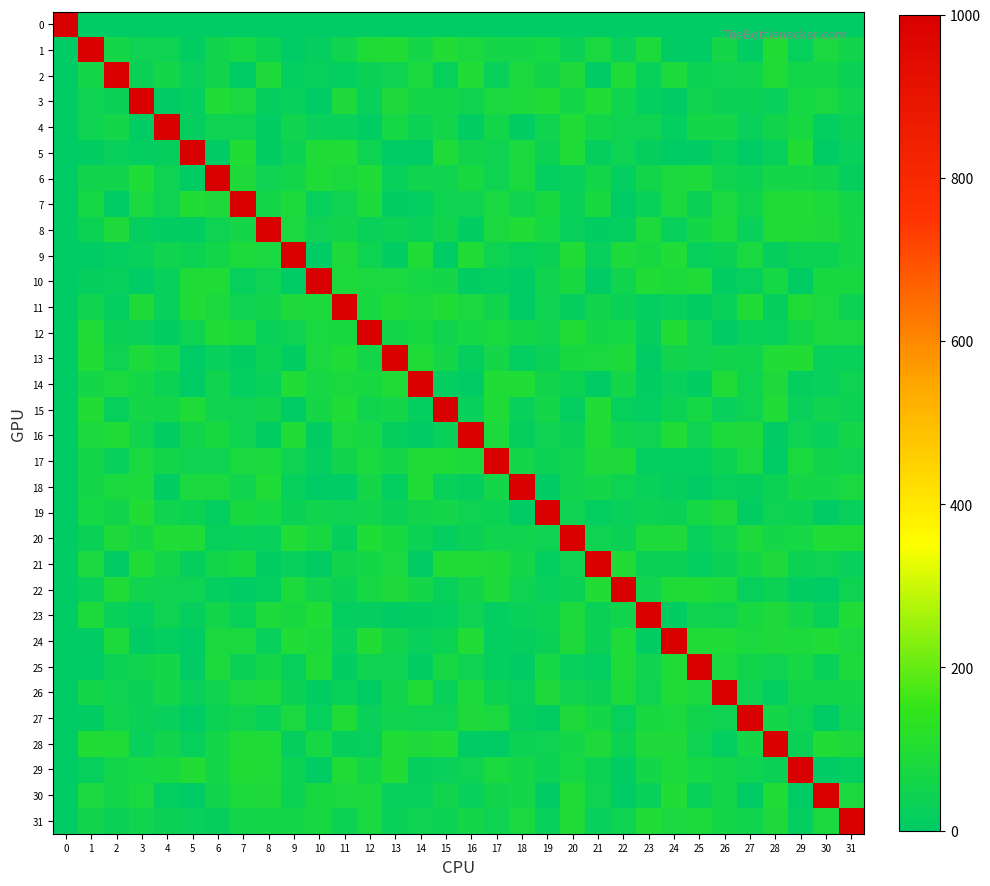

Reading right to left, list all the values displayed in this chart.

0: 31=0.0	30=0.0	29=0.0	28=0.0	27=0.0	26=0.0	25=0.0	24=0.0	23=0.0	22=0.0	21=0.0	20=0.0	19=0.0	18=0.0	17=0.0	16=0.0	15=0.0	14=0.0	13=0.0	12=0.0	11=0.0	10=0.0	9=0.0	8=0.0	7=0.0	6=0.0	5=0.0	4=0.0	3=0.0	2=0.0	1=0.0	0=1000.0
1: 31=52.8	30=74.7	29=22.3	28=99.9	27=10.2	26=59.2	25=1.6	24=5.7	23=82.7	22=25.8	21=74.8	20=31.6	19=67.7	18=59.4	17=61.7	16=79.0	15=97.7	14=62.7	13=99.2	12=93.3	11=49.2	10=17.7	9=2.4	8=39.0	7=68.2	6=50.8	5=11.6	4=45.5	3=41.9	2=63.4	1=1000.0	0=0.0
2: 31=32.7	30=56.1	29=58.1	28=92.2	27=47.8	26=46.5	25=35.8	24=83.4	23=28.4	22=93.1	21=7.6	20=89.5	19=51.7	18=78.6	17=26.2	16=96.3	15=23.3	14=81.8	13=43.6	12=32.3	11=12.2	10=19.9	9=15.1	8=88.1	7=0.5	6=51.9	5=24.4	4=59.8	3=34.2	2=1000.0	1=63.4	0=0.0
3: 31=50.0	30=76.2	29=67.6	28=25.6	27=31.8	26=33.8	25=48.9	24=5.8	23=13.1	22=47.0	21=95.9	20=63.7	19=98.1	18=82.4	17=75.1	16=50.1	15=65.4	14=65.5	13=86.2	12=24.9	11=86.5	10=0.9	9=26.6	8=16.5	7=74.7	6=94.6	5=12.5	4=5.9	3=1000.0	2=34.2	1=41.9	0=0.0
4: 31=31.3	30=12.8	29=73.0	28=52.6	27=27.3	26=61.2	25=65.9	24=14.1	23=46.0	22=44.1	21=58.2	20=96.9	19=48.5	18=9.2	17=56.6	16=10.2	15=57.0	14=38.4	13=69.5	12=8.4	11=24.2	10=26.2	9=49.6	8=8.7	7=40.5	6=40.4	5=17.0	4=1000.0	3=5.9	2=59.8	1=45.5	0=0.0
5: 31=25.6	30=1.3	29=99.7	28=20.4	27=2.6	26=29.0	25=4.3	24=2.0	23=16.8	22=41.8	21=16.0	20=92.3	19=37.8	18=81.5	17=45.7	16=52.7	15=91.1	14=3.6	13=3.0	12=45.9	11=97.2	10=90.2	9=37.2	8=11.4	7=99.3	6=4.6	5=1000.0	4=17.0	3=12.5	2=24.4	1=11.6	0=0.0
6: 31=15.8	30=52.7	29=59.7	28=65.1	27=35.3	26=48.6	25=83.1	24=79.4	23=56.2	22=13.9	21=56.8	20=20.8	19=15.5	18=79.6	17=44.9	16=71.5	15=49.1	14=48.0	13=23.8	12=94.6	11=79.2	10=91.0	9=58.1	8=42.2	7=88.6	6=1000.0	5=4.6	4=40.4	3=94.6	2=51.9	1=50.8	0=0.0
7: 31=57.0	30=84.8	29=99.1	28=90.7	27=50.1	26=76.8	25=31.8	24=78.4	23=27.4	22=1.0	21=70.8	20=27.8	19=73.0	18=48.1	17=75.3	16=45.6	15=43.8	14=12.1	13=8.2	12=84.8	11=43.6	10=21.0	9=85.7	8=61.1	7=1000.0	6=88.6	5=99.3	4=40.5	3=74.7	2=0.5	1=68.2	0=0.0
8: 31=63.4	30=88.1	29=90.3	28=90.9	27=28.7	26=83.2	25=64.8	24=23.8	23=82.6	22=13.8	21=8.3	20=23.9	19=67.4	18=95.5	17=82.0	16=8.3	15=53.3	14=30.6	13=39.0	12=31.1	11=51.3	10=42.8	9=75.0	8=1000.0	7=61.1	6=42.2	5=11.4	4=8.7	3=16.5	2=88.1	1=39.0	0=0.0
9: 31=63.1	30=37.1	29=36.7	28=16.9	27=74.7	26=33.5	25=21.4	24=97.5	23=71.7	22=82.6	21=26.5	20=95.1	19=33.2	18=21.3	17=41.7	16=96.0	15=0.6	14=97.1	13=8.6	12=45.1	11=88.5	10=2.0	9=1000.0	8=75.0	7=85.7	6=58.1	5=37.2	4=49.6	3=26.6	2=15.1	1=2.4	0=0.0
10: 31=74.0	30=73.5	29=6.5	28=69.8	27=21.1	26=9.7	25=92.1	24=84.3	23=96.9	22=50.2	21=6.7	20=72.1	19=49.0	18=1.7	17=13.3	16=8.9	15=62.6	14=68.1	13=77.4	12=76.4	11=85.9	10=1000.0	9=2.0	8=42.8	7=21.0	6=91.0	5=90.2	4=26.2	3=0.9	2=19.9	1=17.7	0=0.0
11: 31=35.5	30=76.3	29=90.9	28=17.8	27=91.5	26=30.9	25=8.9	24=25.3	23=15.3	22=34.4	21=52.0	20=17.1	19=46.8	18=3.2	17=54.5	16=76.7	15=96.3	14=81.3	13=97.6	12=71.6	11=1000.0	10=85.9	9=88.5	8=51.3	7=43.6	6=79.2	5=97.2	4=24.2	3=86.5	2=12.2	1=49.2	0=0.0
12: 31=76.8	30=78.9	29=55.9	28=22.3	27=27.4	26=5.7	25=45.5	24=99.0	23=17.1	22=69.2	21=63.5	20=94.2	19=49.1	18=58.7	17=81.2	16=68.2	15=50.5	14=71.7	13=56.1	12=1000.0	11=71.6	10=76.4	9=45.1	8=31.1	7=84.8	6=94.6	5=45.9	4=8.4	3=24.9	2=32.3	1=93.3	0=0.0
13: 31=31.1	30=26.5	29=99.7	28=94.2	27=48.5	26=51.2	25=41.9	24=51.8	23=6.3	22=89.1	21=74.2	20=71.6	19=32.1	18=12.2	17=61.5	16=17.9	15=62.2	14=92.1	13=1000.0	12=56.1	11=97.6	10=77.4	9=8.6	8=39.0	7=8.2	6=23.8	5=3.0	4=69.5	3=86.2	2=43.6	1=99.2	0=0.0
14: 31=46.0	30=26.4	29=18.4	28=88.9	27=45.0	26=92.2	25=10.0	24=24.2	23=10.7	22=58.6	21=6.0	20=36.0	19=54.3	18=95.0	17=93.8	16=5.0	15=15.2	14=1000.0	13=92.1	12=71.7	11=81.3	10=68.1	9=97.1	8=30.6	7=12.1	6=48.0	5=3.6	4=38.4	3=65.5	2=81.8	1=62.7	0=0.0
15: 31=36.9	30=50.2	29=23.6	28=96.7	27=42.8	26=26.1	25=67.7	24=36.4	23=13.9	22=22.1	21=96.8	20=12.3	19=59.5	18=25.8	17=90.1	16=25.8	15=1000.0	14=15.2	13=62.2	12=50.5	11=96.3	10=62.6	9=0.6	8=53.3	7=43.8	6=49.1	5=91.1	4=57.0	3=65.4	2=23.3	1=97.7	0=0.0
16: 31=62.0	30=26.4	29=40.4	28=4.1	27=87.6	26=84.3	25=44.1	24=96.5	23=42.7	22=53.6	21=92.9	20=31.8	19=44.6	18=19.2	17=84.8	16=1000.0	15=25.8	14=5.0	13=17.9	12=68.2	11=76.7	10=8.9	9=96.0	8=8.3	7=45.6	6=71.5	5=52.7	4=10.2	3=50.1	2=96.3	1=79.0	0=0.0
17: 31=43.5	30=54.0	29=78.3	28=1.9	27=77.4	26=38.2	25=12.4	24=15.0	23=13.5	22=88.7	21=89.5	20=48.0	19=38.2	18=62.2	17=1000.0	16=84.8	15=90.1	14=93.8	13=61.5	12=81.2	11=54.5	10=13.3	9=41.7	8=82.0	7=75.3	6=44.9	5=45.7	4=56.6	3=75.1	2=26.2	1=61.7	0=0.0
18: 31=75.0	30=58.9	29=66.1	28=35.9	27=16.6	26=21.3	25=5.3	24=17.1	23=28.0	22=46.8	21=62.1	20=47.0	19=6.1	18=1000.0	17=62.2	16=19.2	15=25.8	14=95.0	13=12.2	12=58.7	11=3.2	10=1.7	9=21.3	8=95.5	7=48.1	6=79.6	5=81.5	4=9.2	3=82.4	2=78.6	1=59.4	0=0.0
19: 31=26.9	30=4.2	29=35.5	28=41.7	27=8.4	26=86.2	25=67.8	24=32.2	23=37.5	22=26.2	21=15.2	20=42.1	19=1000.0	18=6.1	17=38.2	16=44.6	15=59.5	14=54.3	13=32.1	12=49.1	11=46.8	10=49.0	9=33.2	8=67.4	7=73.0	6=15.5	5=37.8	4=48.5	3=98.1	2=51.7	1=67.7	0=0.0
20: 31=90.9	30=97.3	29=67.7	28=65.9	27=89.2	26=47.3	25=20.1	24=87.6	23=85.2	22=32.1	21=46.5	20=1000.0	19=42.1	18=47.0	17=48.0	16=31.8	15=12.3	14=36.0	13=71.6	12=94.2	11=17.1	10=72.1	9=95.1	8=23.9	7=27.8	6=20.8	5=92.3	4=96.9	3=63.7	2=89.5	1=31.6	0=0.0
21: 31=26.6	30=44.4	29=37.4	28=86.7	27=63.6	26=33.7	25=15.5	24=32.1	23=32.7	22=98.5	21=1000.0	20=46.5	19=15.2	18=62.1	17=89.5	16=92.9	15=96.8	14=6.0	13=74.2	12=63.5	11=52.0	10=6.7	9=26.5	8=8.3	7=70.8	6=56.8	5=16.0	4=58.2	3=95.9	2=7.6	1=74.8	0=0.0
22: 31=46.4	30=2.8	29=10.4	28=38.6	27=22.6	26=83.4	25=90.0	24=89.9	23=50.6	22=1000.0	21=98.5	20=32.1	19=26.2	18=46.8	17=88.7	16=53.6	15=22.1	14=58.6	13=89.1	12=69.2	11=34.4	10=50.2	9=82.6	8=13.8	7=1.0	6=13.9	5=41.8	4=44.1	3=47.0	2=93.1	1=25.8	0=0.0
23: 31=95.9	30=29.9	29=60.2	28=88.4	27=73.7	26=46.2	25=47.1	24=11.0	23=1000.0	22=50.6	21=32.7	20=85.2	19=37.5	18=28.0	17=13.5	16=42.7	15=13.9	14=10.7	13=6.3	12=17.1	11=15.3	10=96.9	9=71.7	8=82.6	7=27.4	6=56.2	5=16.8	4=46.0	3=13.1	2=28.4	1=82.7	0=0.0
24: 31=75.0	30=97.5	29=82.7	28=87.8	27=81.6	26=90.6	25=92.2	24=1000.0	23=11.0	22=89.9	21=32.1	20=87.6	19=32.2	18=17.1	17=15.0	16=96.5	15=36.4	14=24.2	13=51.8	12=99.0	11=25.3	10=84.3	9=97.5	8=23.8	7=78.4	6=79.4	5=2.0	4=14.1	3=5.8	2=83.4	1=5.7	0=0.0
25: 31=83.0	30=29.5	29=67.1	28=44.7	27=54.2	26=81.1	25=1000.0	24=92.2	23=47.1	22=90.0	21=15.5	20=20.1	19=67.8	18=5.3	17=12.4	16=44.1	15=67.7	14=10.0	13=41.9	12=45.5	11=8.9	10=92.1	9=21.4	8=64.8	7=31.8	6=83.1	5=4.3	4=65.9	3=48.9	2=35.8	1=1.6	0=0.0
26: 31=64.2	30=56.6	29=58.1	28=12.6	27=41.7	26=1000.0	25=81.1	24=90.6	23=46.2	22=83.4	21=33.7	20=47.3	19=86.2	18=21.3	17=38.2	16=84.3	15=26.1	14=92.2	13=51.2	12=5.7	11=30.9	10=9.7	9=33.5	8=83.2	7=76.8	6=48.6	5=29.0	4=61.2	3=33.8	2=46.5	1=59.2	0=0.0
27: 31=48.9	30=1.6	29=45.8	28=64.5	27=1000.0	26=41.7	25=54.2	24=81.6	23=73.7	22=22.6	21=63.6	20=89.2	19=8.4	18=16.6	17=77.4	16=87.6	15=42.8	14=45.0	13=48.5	12=27.4	11=91.5	10=21.1	9=74.7	8=28.7	7=50.1	6=35.3	5=2.6	4=27.3	3=31.8	2=47.8	1=10.2	0=0.0
28: 31=89.5	30=96.5	29=34.1	28=1000.0	27=64.5	26=12.6	25=44.7	24=87.8	23=88.4	22=38.6	21=86.7	20=65.9	19=41.7	18=35.9	17=1.9	16=4.1	15=96.7	14=88.9	13=94.2	12=22.3	11=17.8	10=69.8	9=16.9	8=90.9	7=90.7	6=65.1	5=20.4	4=52.6	3=25.6	2=92.2	1=99.9	0=0.0
29: 31=15.0	30=2.2	29=1000.0	28=34.1	27=45.8	26=58.1	25=67.1	24=82.7	23=60.2	22=10.4	21=37.4	20=67.7	19=35.5	18=66.1	17=78.3	16=40.4	15=23.6	14=18.4	13=99.7	12=55.9	11=90.9	10=6.5	9=36.7	8=90.3	7=99.1	6=59.7	5=99.7	4=73.0	3=67.6	2=58.1	1=22.3	0=0.0
30: 31=81.9	30=1000.0	29=2.2	28=96.5	27=1.6	26=56.6	25=29.5	24=97.5	23=29.9	22=2.8	21=44.4	20=97.3	19=4.2	18=58.9	17=54.0	16=26.4	15=50.2	14=26.4	13=26.5	12=78.9	11=76.3	10=73.5	9=37.1	8=88.1	7=84.8	6=52.7	5=1.3	4=12.8	3=76.2	2=56.1	1=74.7	0=0.0
31: 31=1000.0	30=81.9	29=15.0	28=89.5	27=48.9	26=64.2	25=83.0	24=75.0	23=95.9	22=46.4	21=26.6	20=90.9	19=26.9	18=75.0	17=43.5	16=62.0	15=36.9	14=46.0	13=31.1	12=76.8	11=35.5	10=74.0	9=63.1	8=63.4	7=57.0	6=15.8	5=25.6	4=31.3	3=50.0	2=32.7	1=52.8	0=0.0